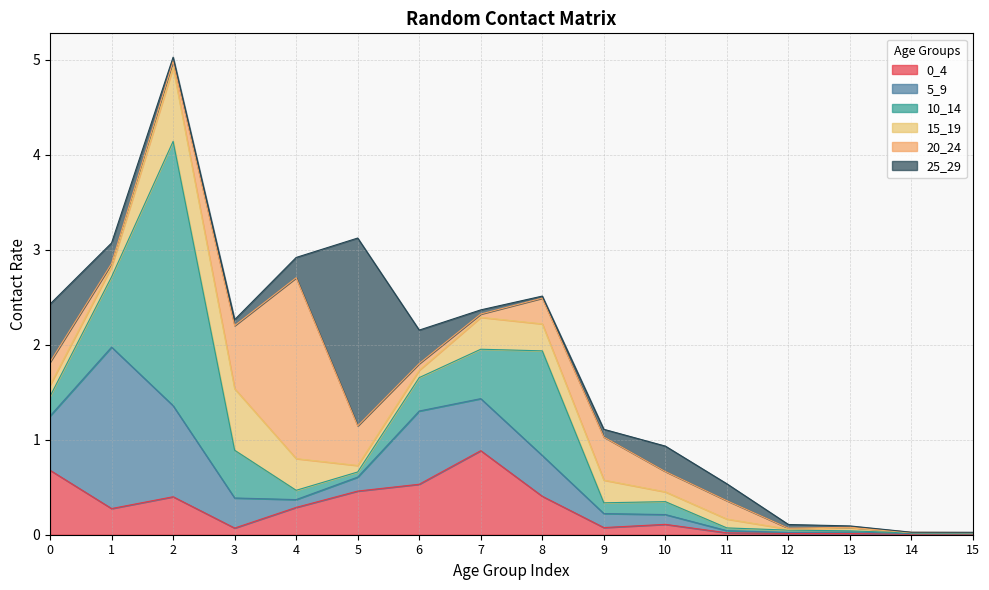

At which category is the sum across all series the highest?

2